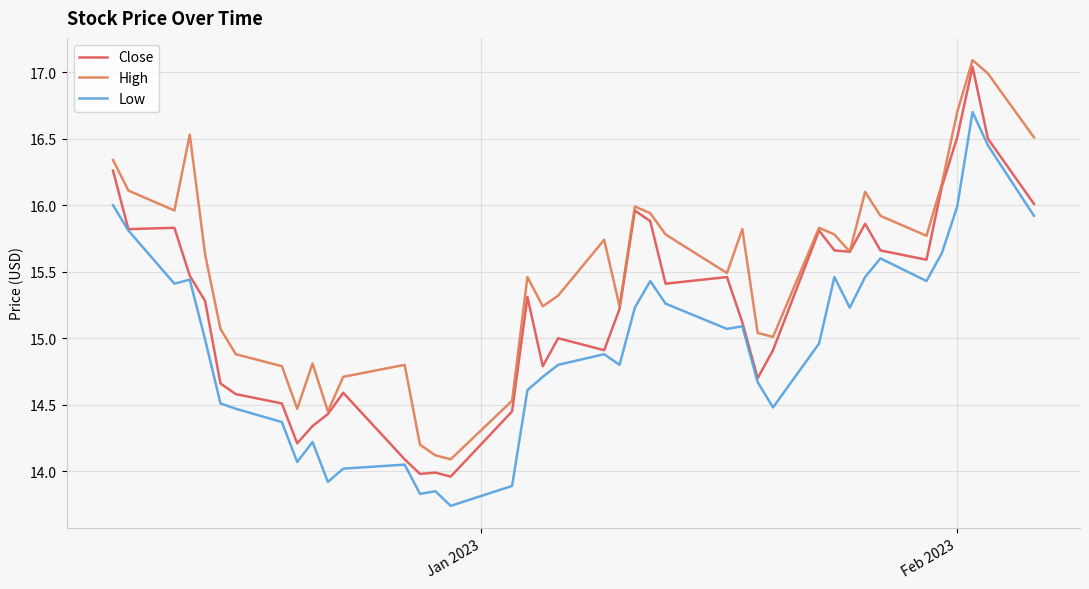

List the series in order of their overall mean, highest first.

High, Close, Low